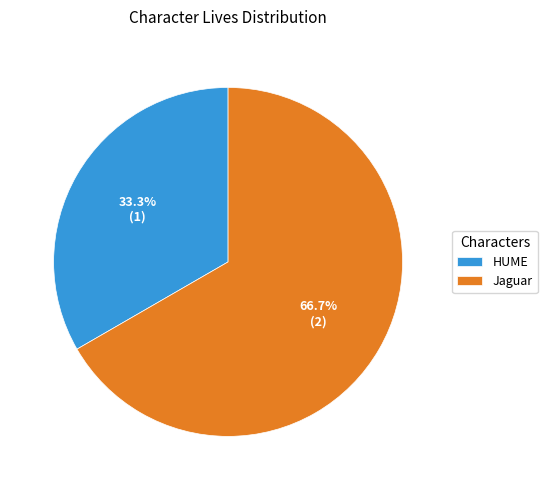

How many slices are in this pie chart?

2